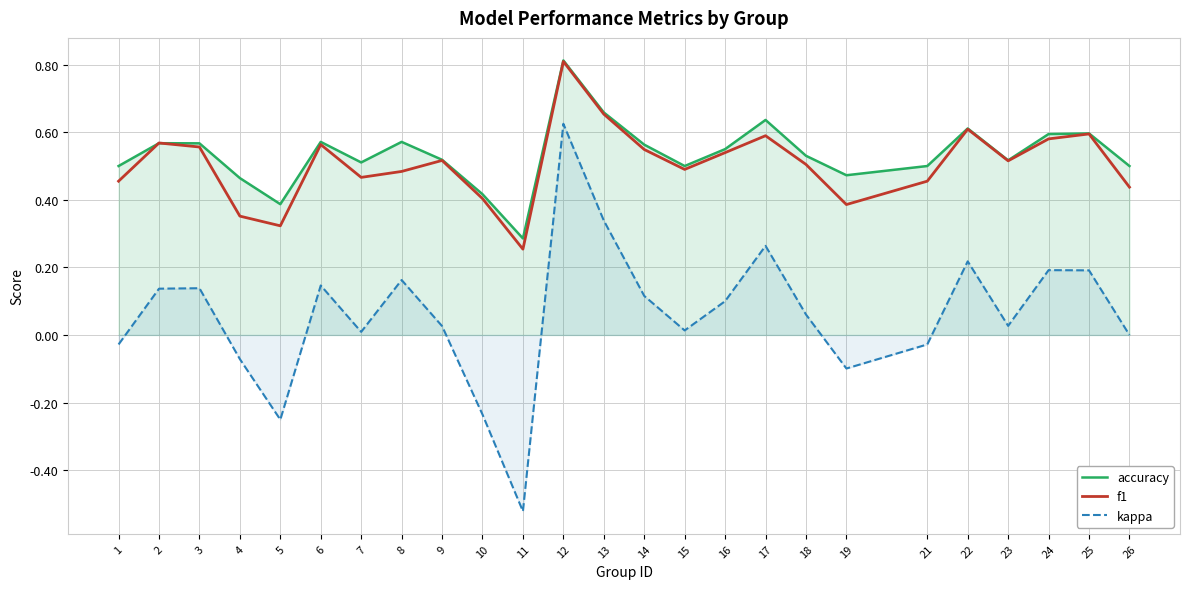

What is the difference between the maximum and minimum values in the kappa series?

1.1